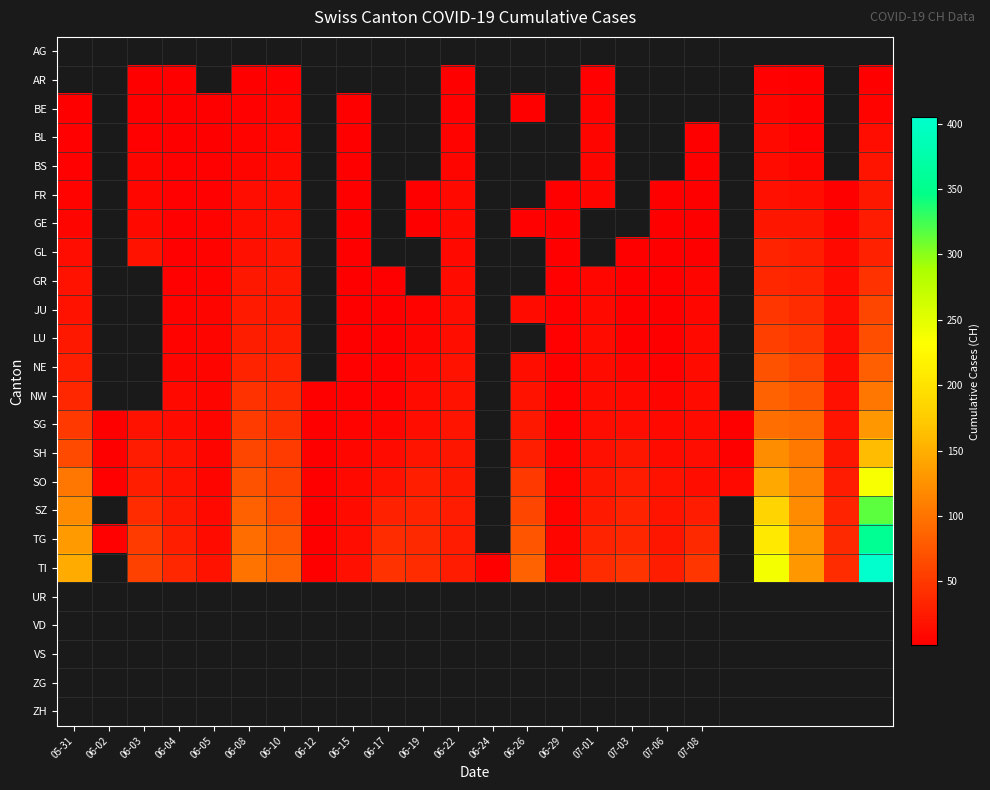

How many values in NE are above zero?

19